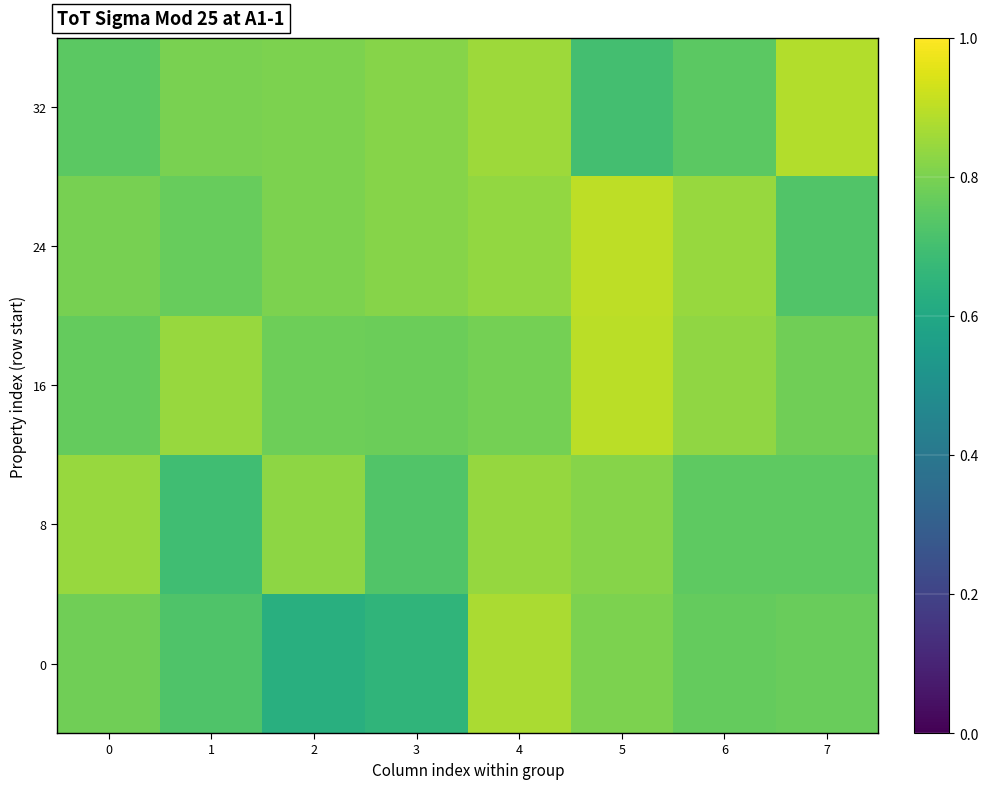

What is the minimum value shown in the chart?

0.6